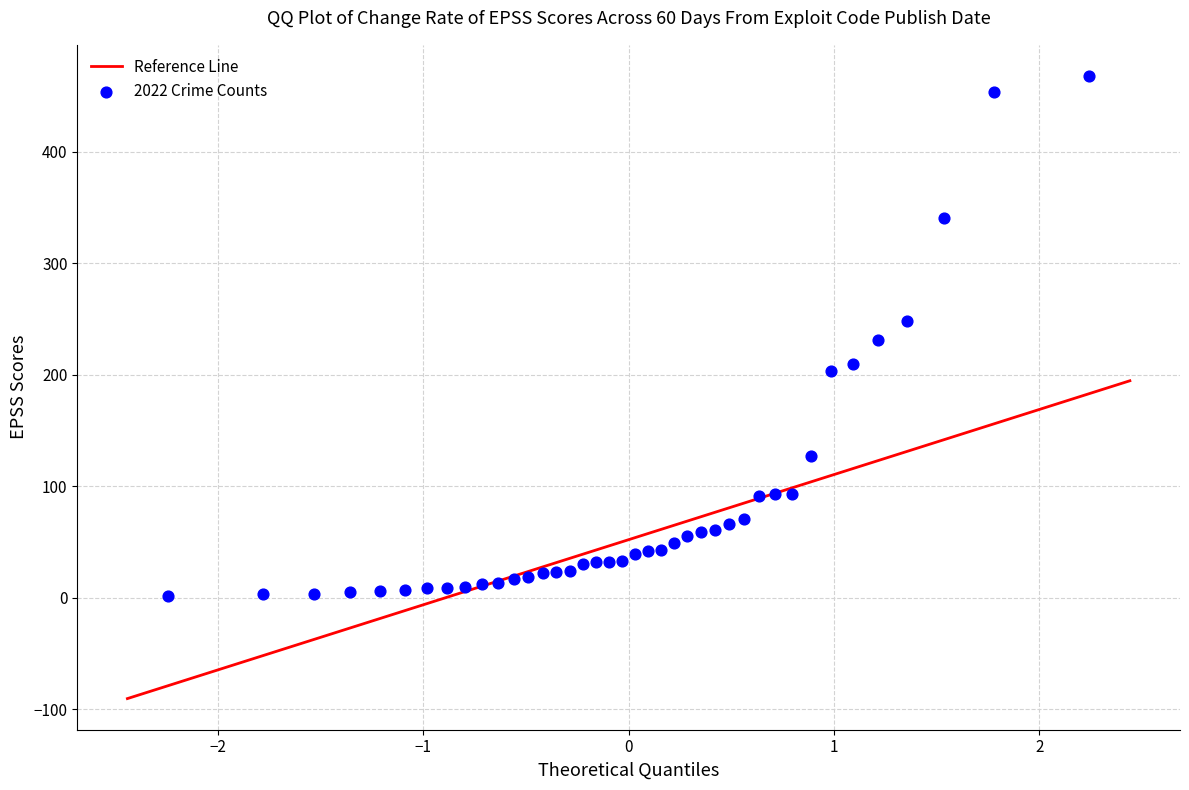

What is the range of Y values (max minus min)?

466